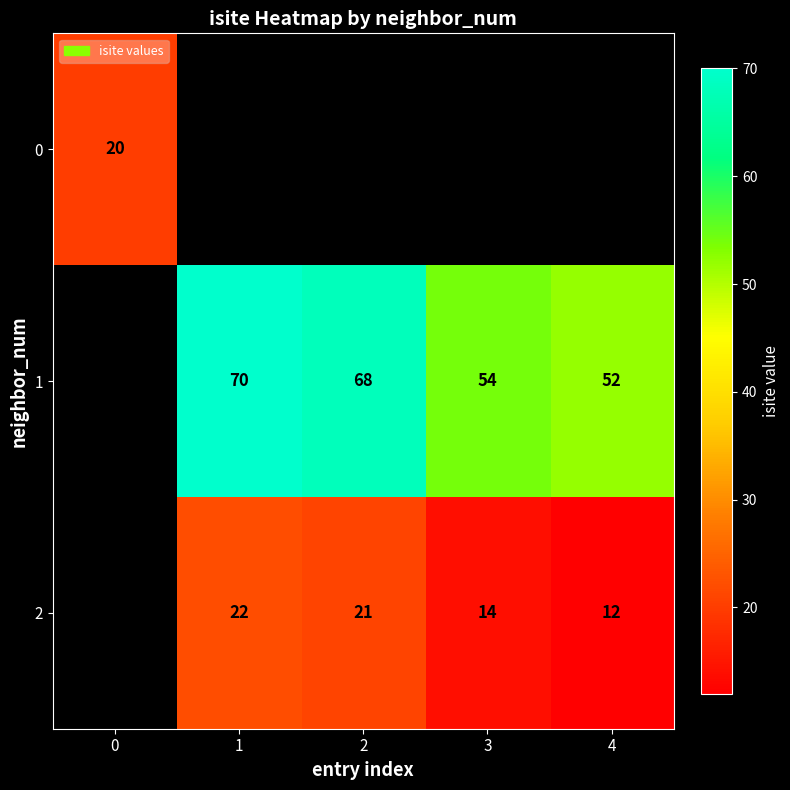

The value of 2 at 3 is 19. True or false?

False